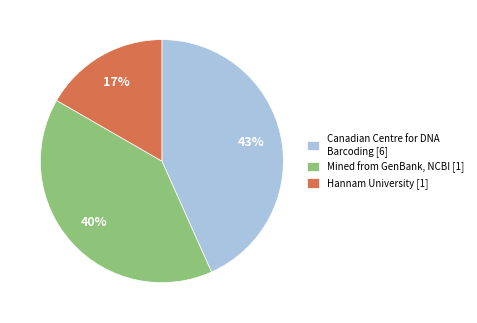

The Hannam University [1] slice represents 25% of the pie. True or false?

False